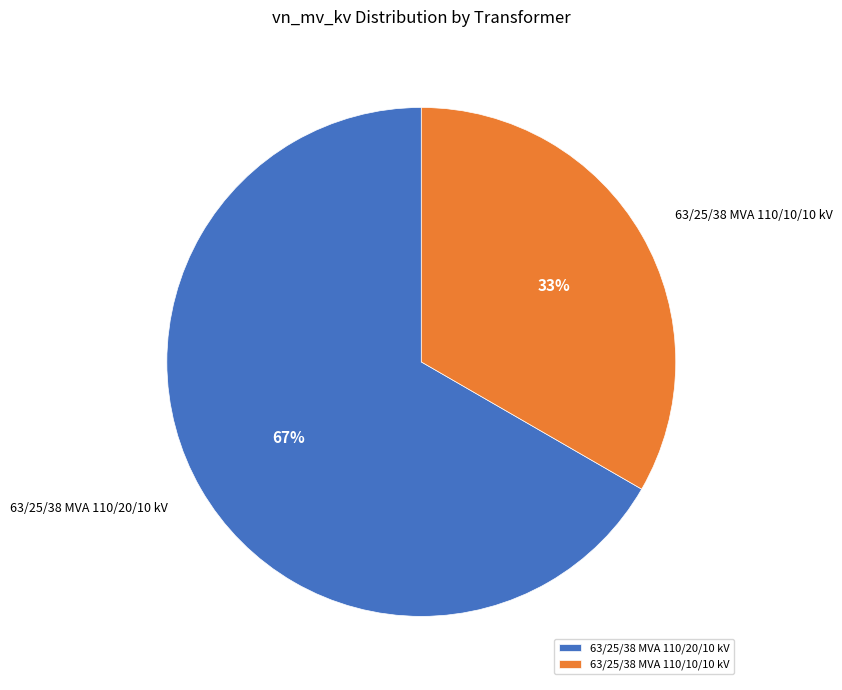

To the nearest percent, what is the combined percentage of 63/25/38 MVA 110/10/10 kV and 63/25/38 MVA 110/20/10 kV?

100%